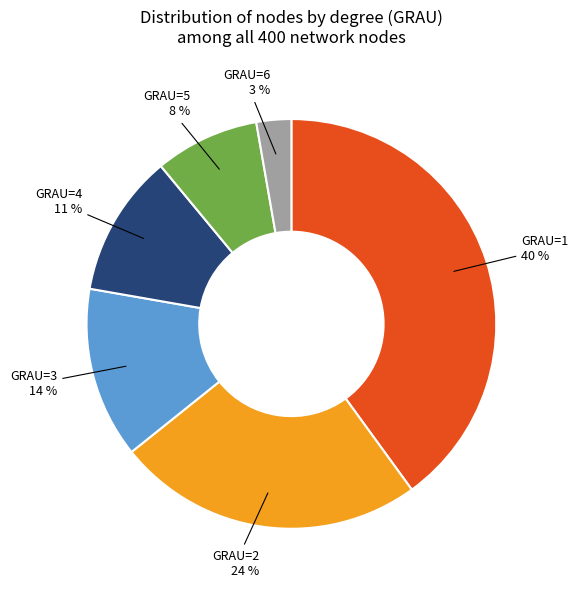

What is the largest slice in the pie chart?

GRAU=1